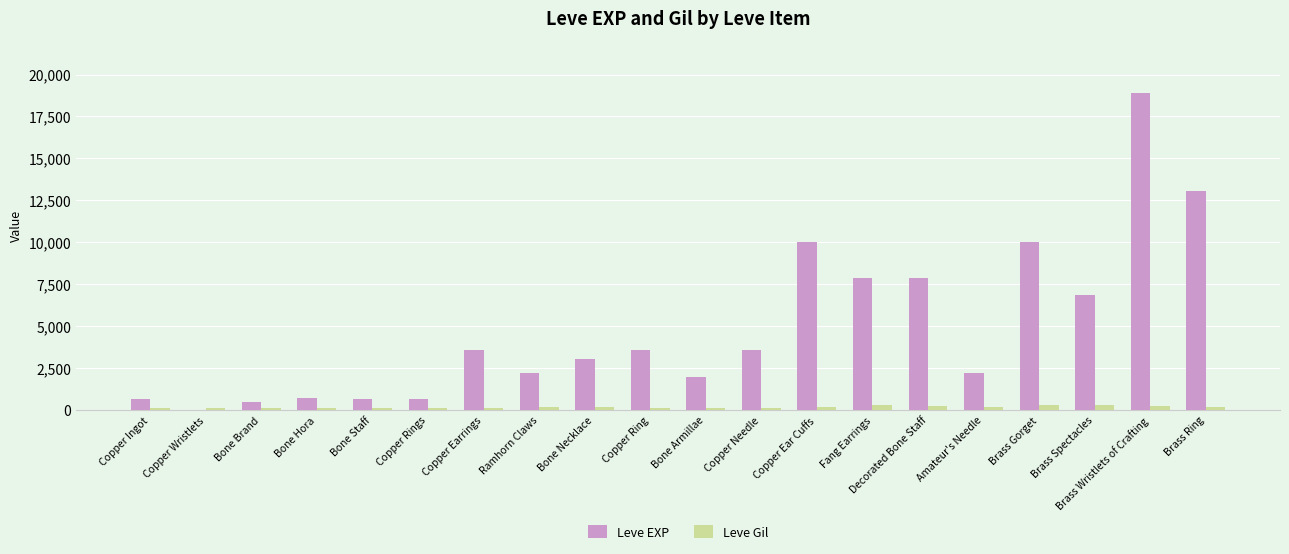

At which category is the sum across all series the highest?

Brass Wristlets of Crafting